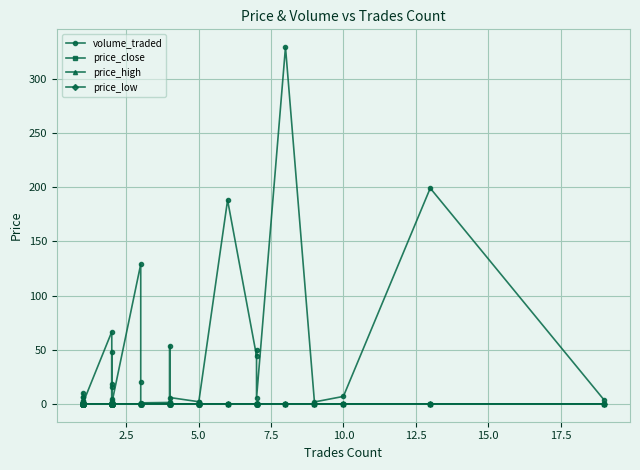

Which series has the largest range (max minus min)?

volume_traded